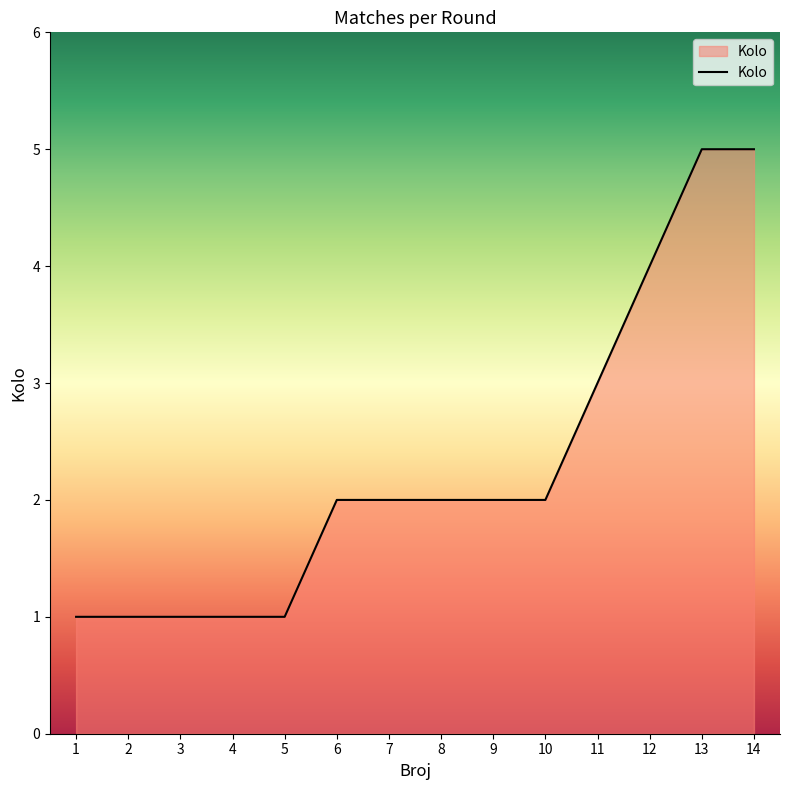

How many values are between 1 and 3?

11